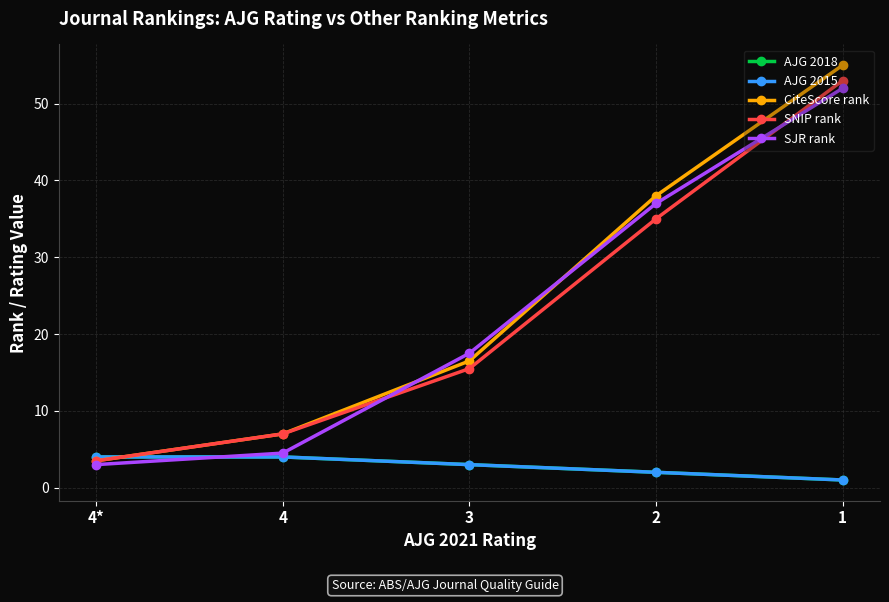

What is the difference between the maximum and minimum values in the CiteScore rank series?

51.5